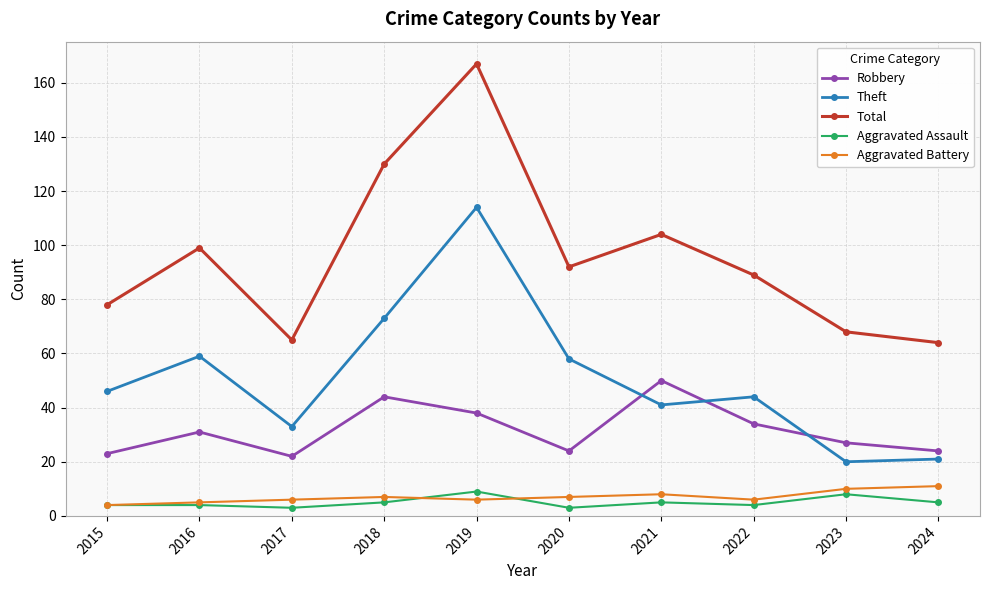

True or false: Theft and Aggravated Assault intersect in this chart.

False